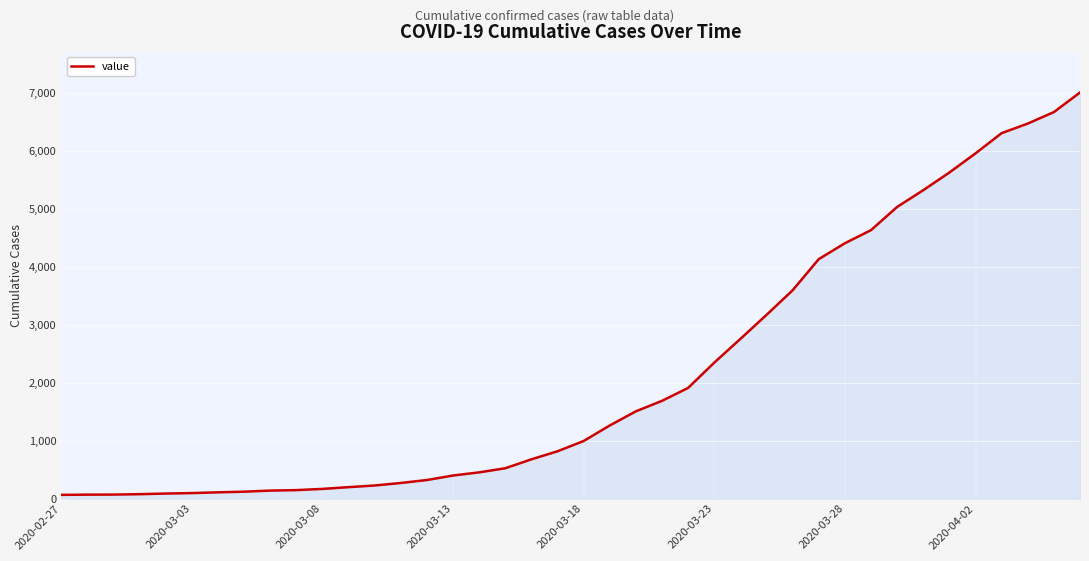

How many lines are shown in the chart?

1